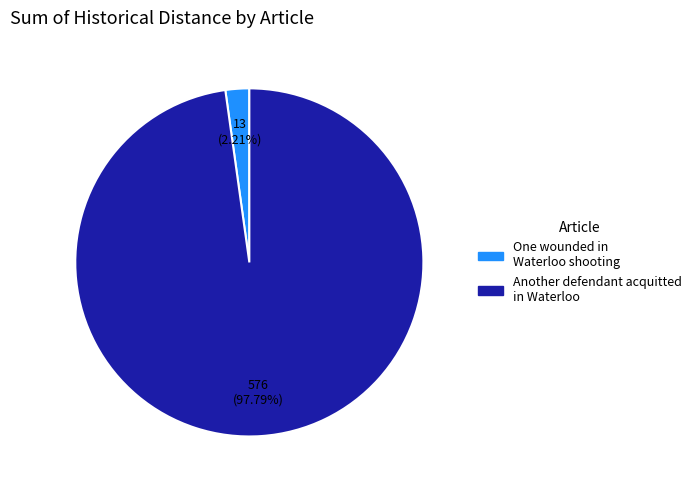

Which slice is the largest?

Another defendant acquitted in Waterloo